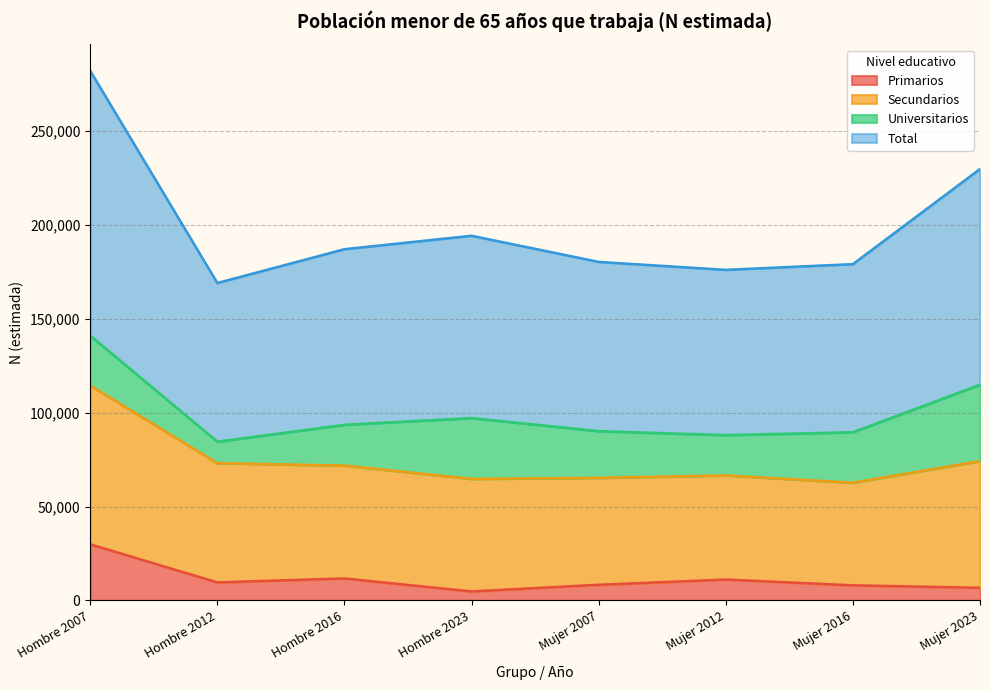

What is the difference between the highest and lowest values at Mujer 2012?

165018